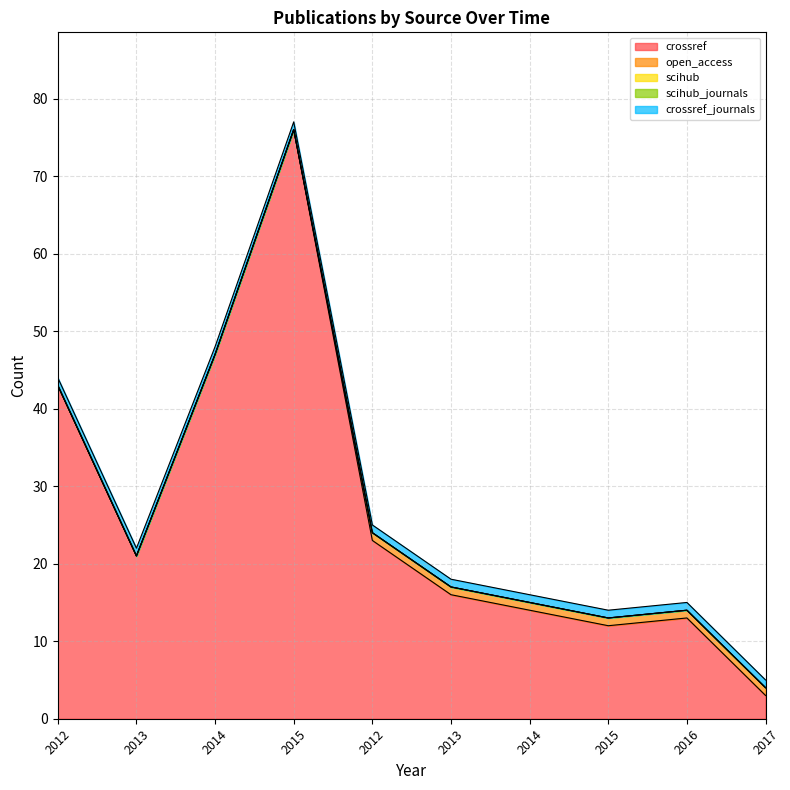

True or false: scihub and scihub_journals intersect in this chart.

False